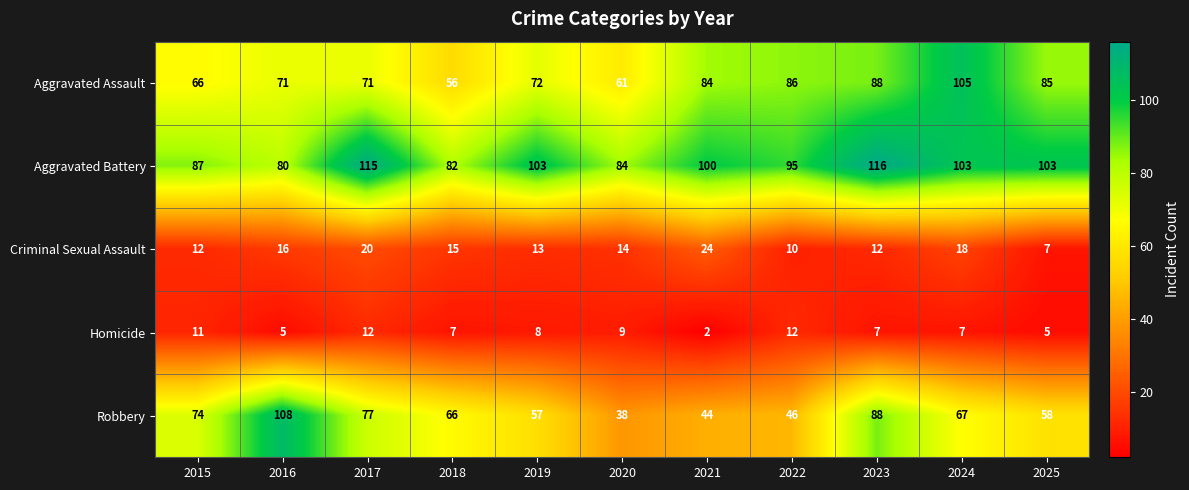

What is the difference between the maximum and minimum values in the Robbery series?

70